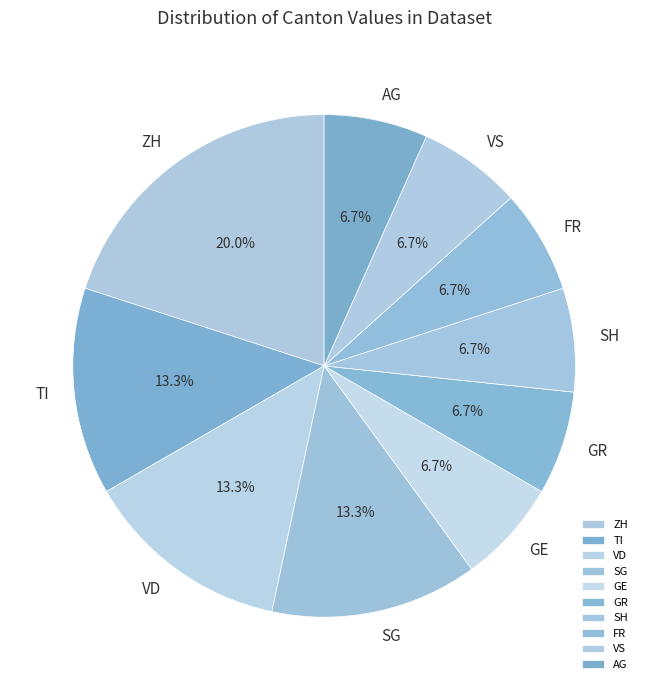

Approximately how many times larger is the value at GR compared to VS?

1.0